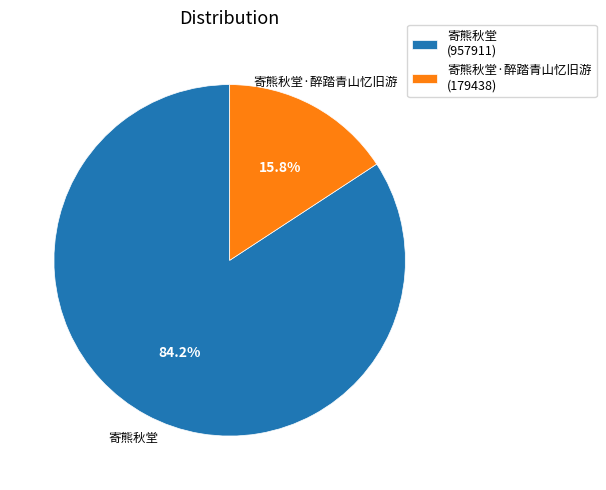

Is 寄熊秋堂·醉踏青山忆旧游 (179438) the majority of the pie?

No